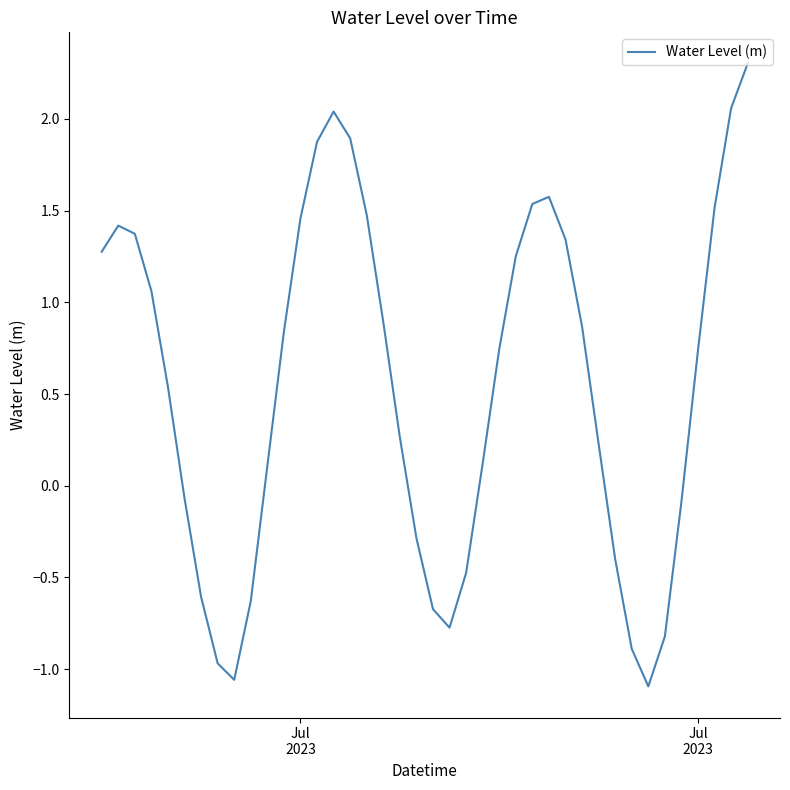

What is the difference between the maximum and minimum values?

3.4